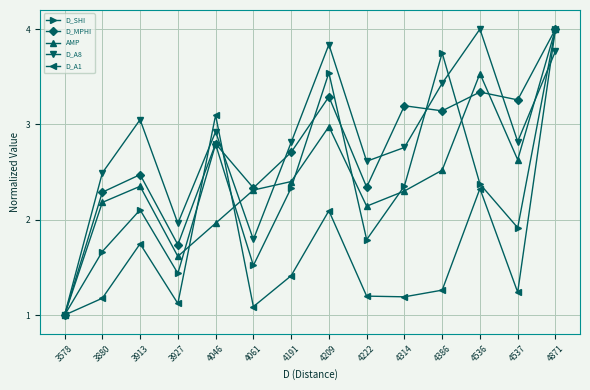

Which category has the lowest value in the D_A8 series?

3578